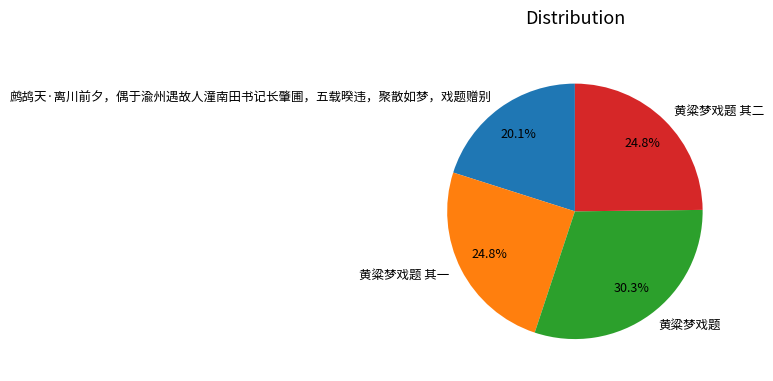

True or false: 黄粱梦戏题 其二 accounts for 25% of the total.

True